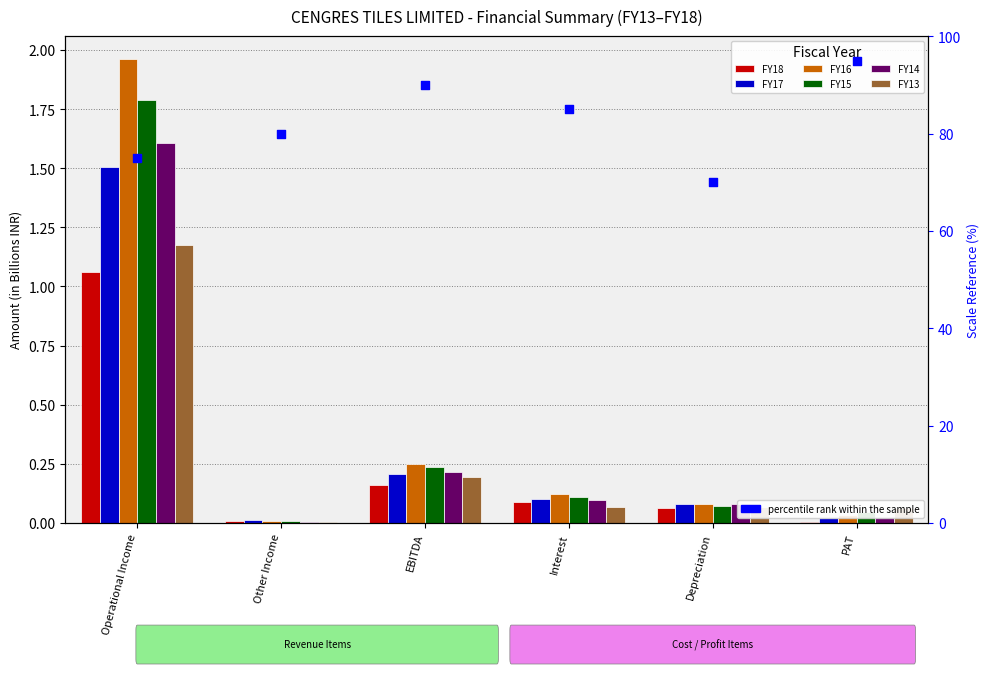

Which series reaches the maximum Y coordinate?

FY16